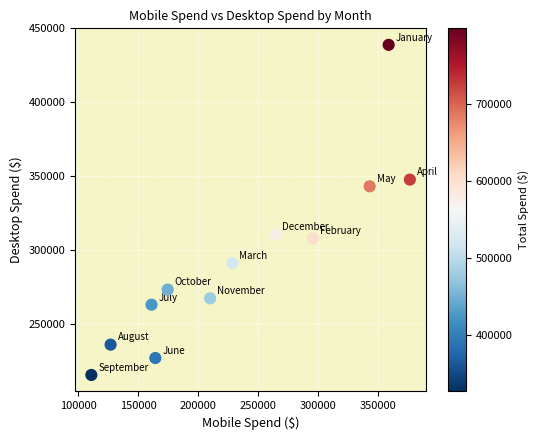

What is the average Y value?

293579.2